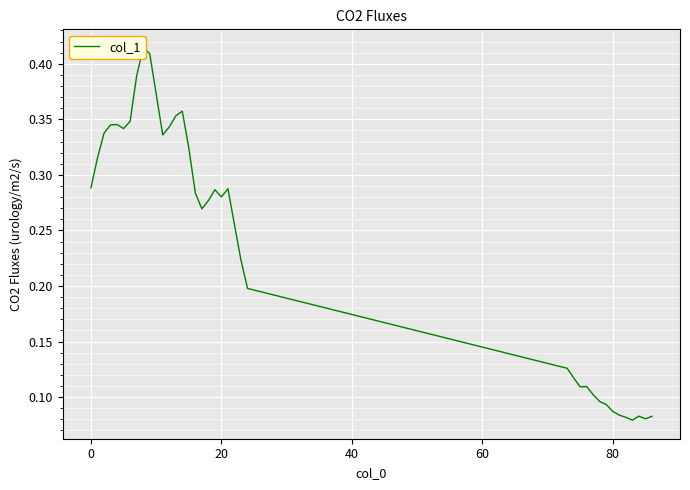

True or false: the data shows 0.2 at 80.

False